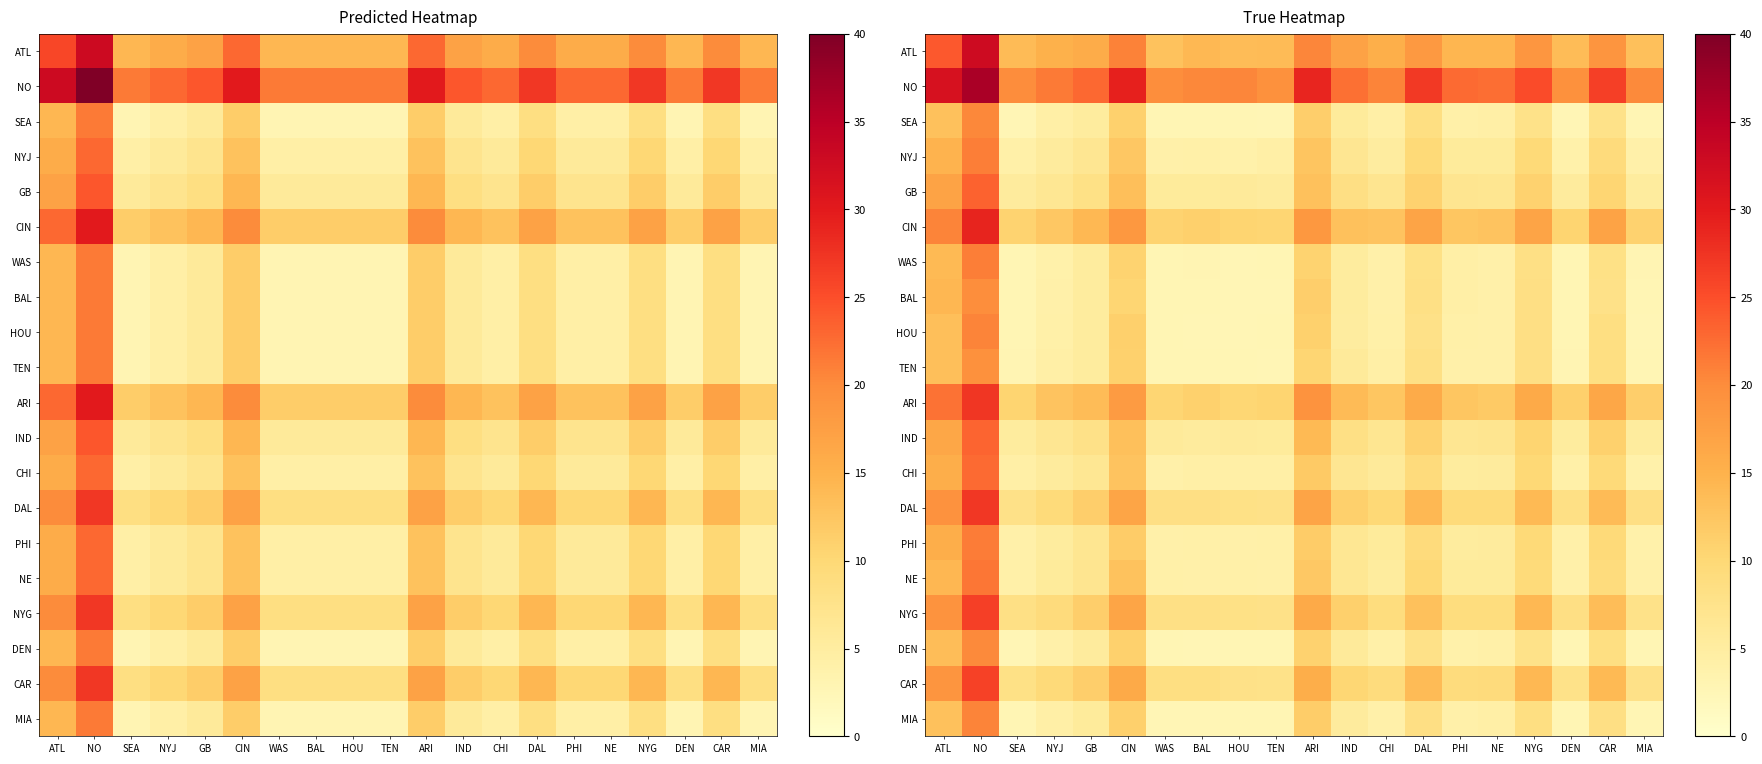

What is the sum of all SEA values?

126.2